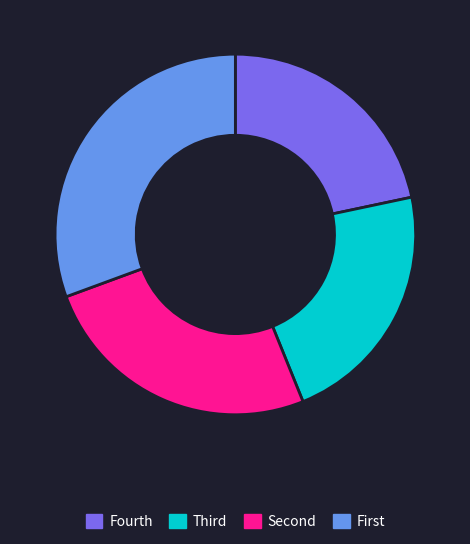

Rank the categories by value from lowest to highest.

Fourth, Third, Second, First